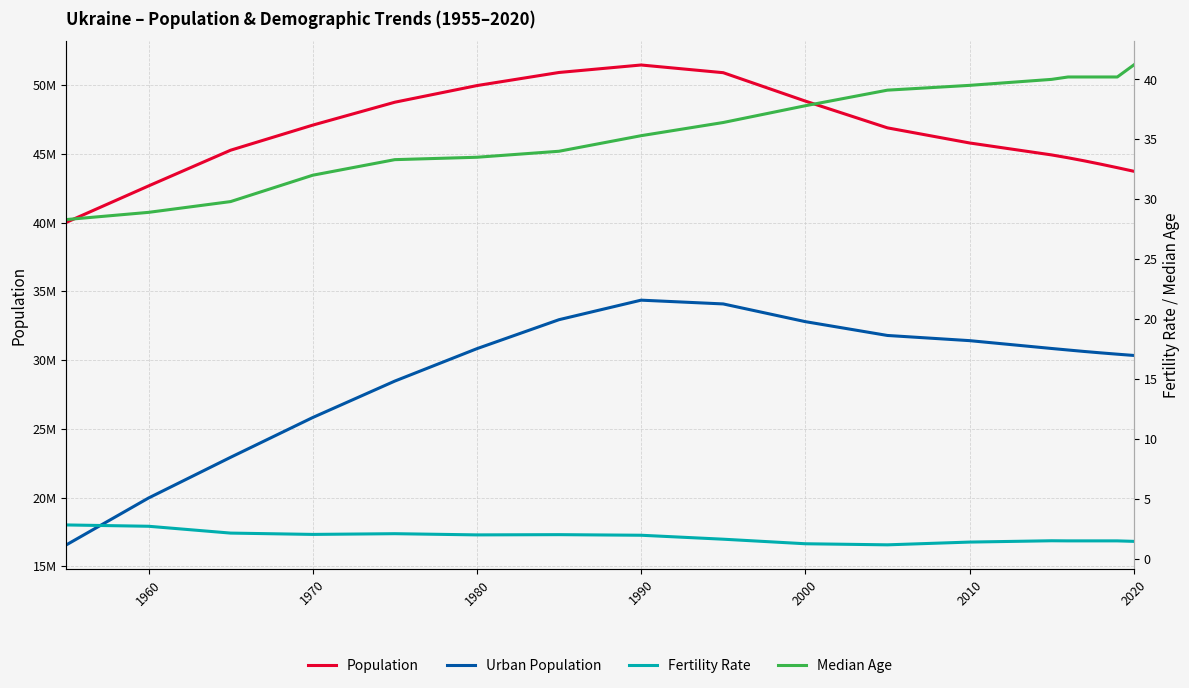

Which series has the largest total across all categories?

Population